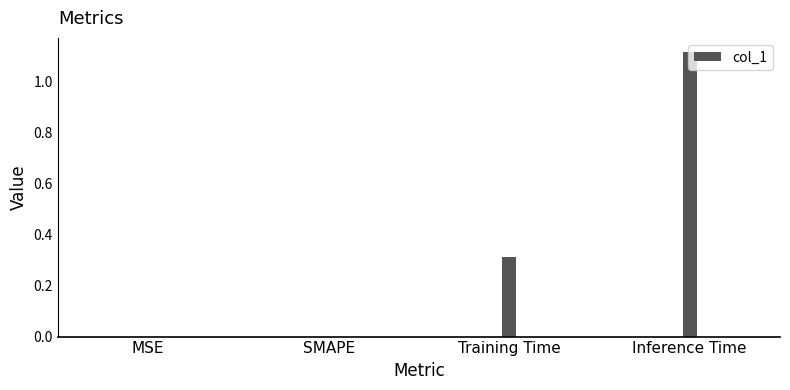

At which category does the chart reach its peak across all series?

Inference Time